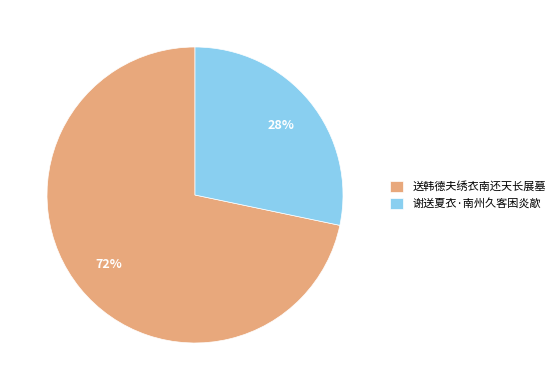

Rank the categories by value from lowest to highest.

谢送夏衣·南州久客困炎歊, 送韩德夫绣衣南还天长展墓